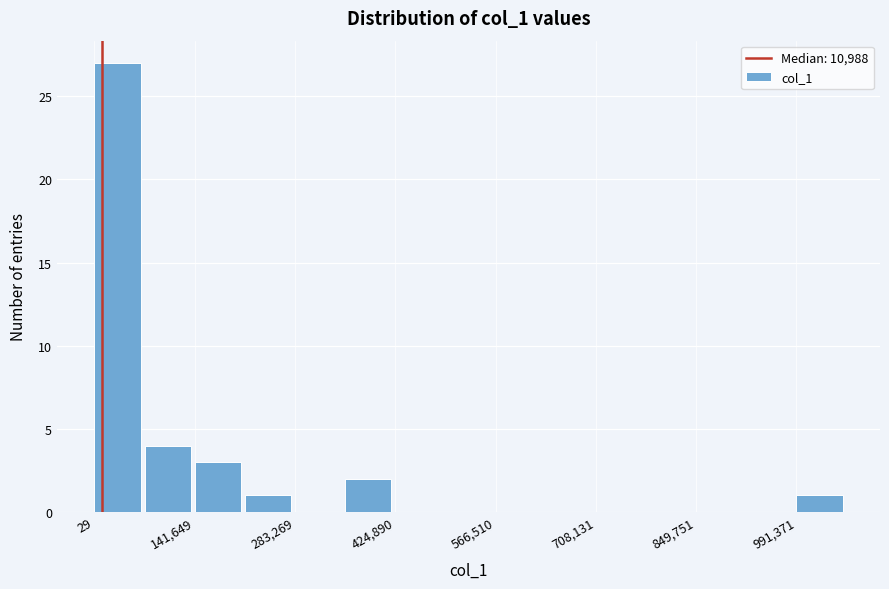

Read against the x-axis, roughly where is the centre of the tallest bar?

40000